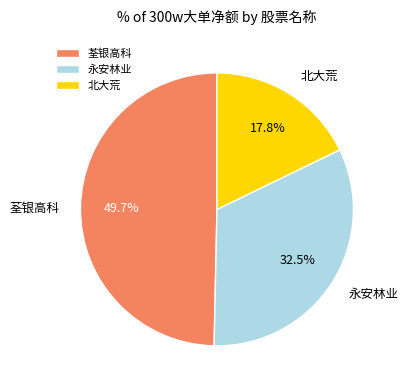

Which slice is the smallest?

北大荒